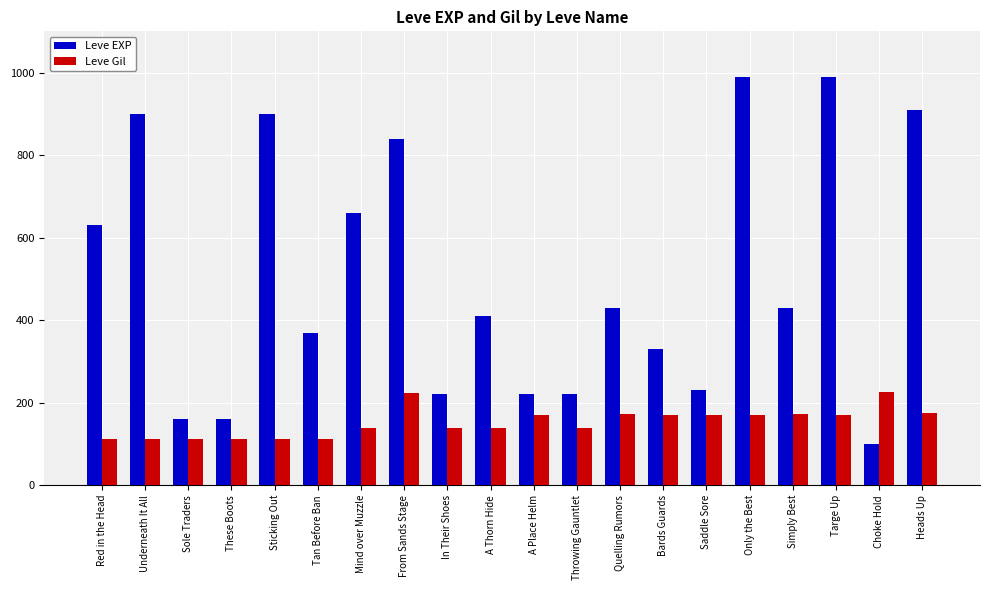

What is the minimum value shown in the chart?

100